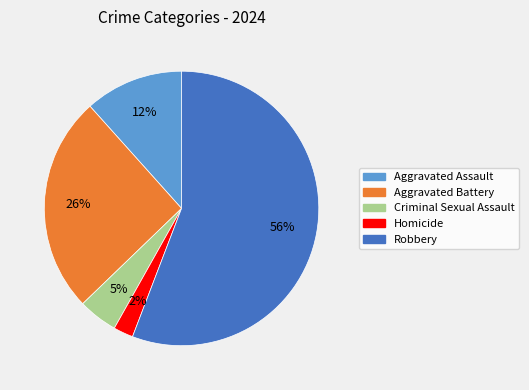

Rank the categories by value from lowest to highest.

Homicide, Criminal Sexual Assault, Aggravated Assault, Aggravated Battery, Robbery